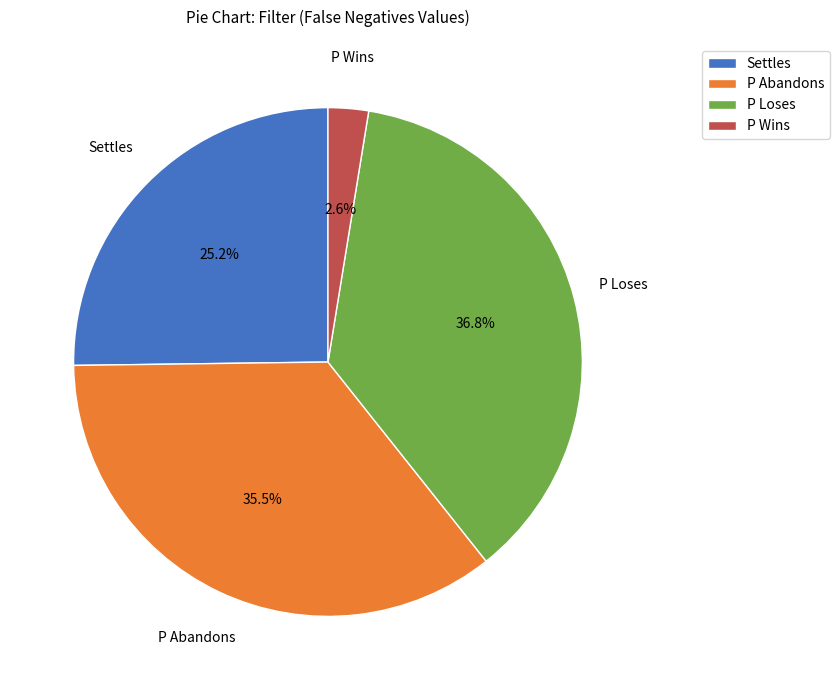

Which category has the biggest portion of the pie?

P Loses